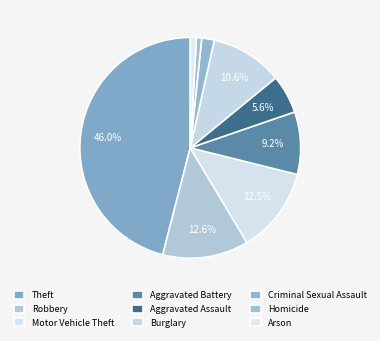

Count the number of slices in the pie.

9